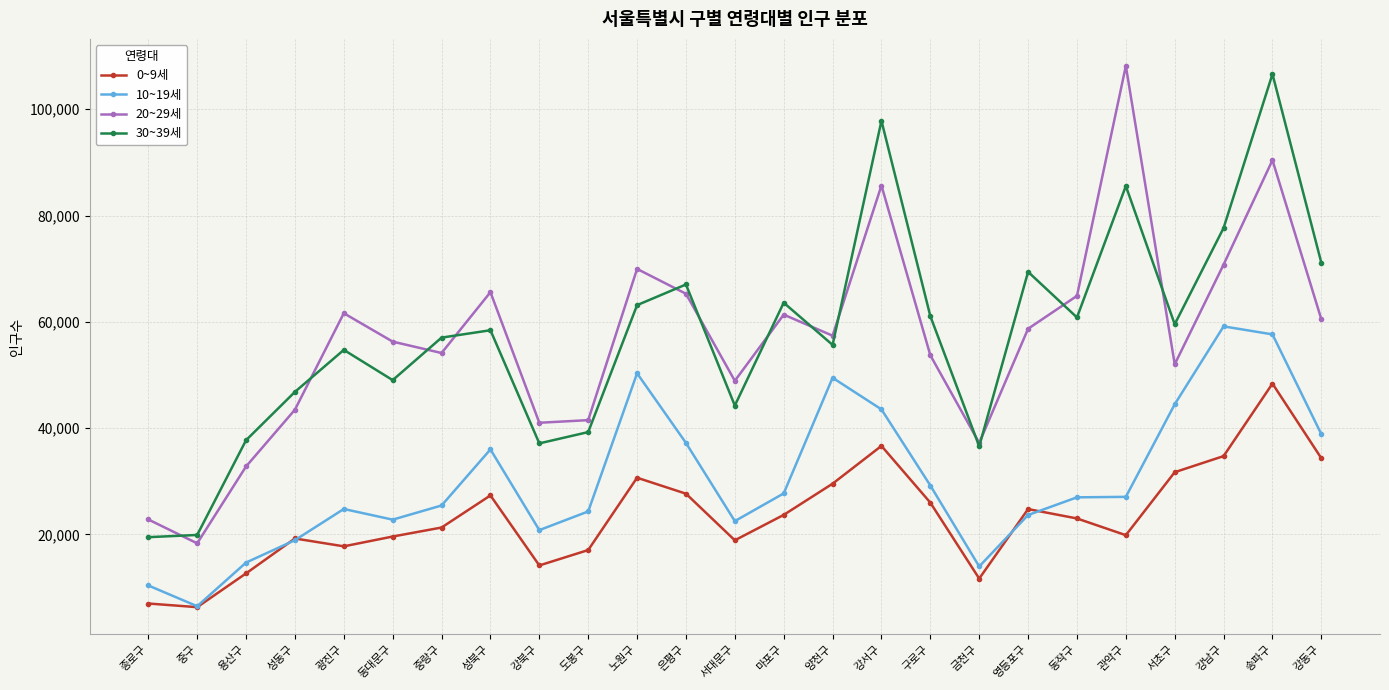

Is it true that 30~39세 equals 97831 at 강서구?

True